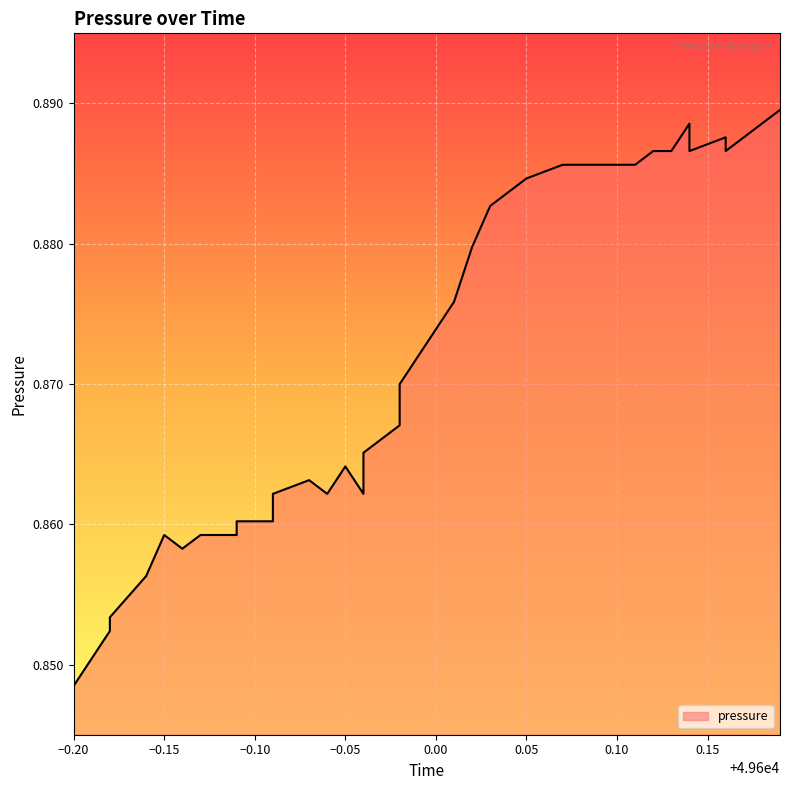

How many lines are shown in the chart?

1